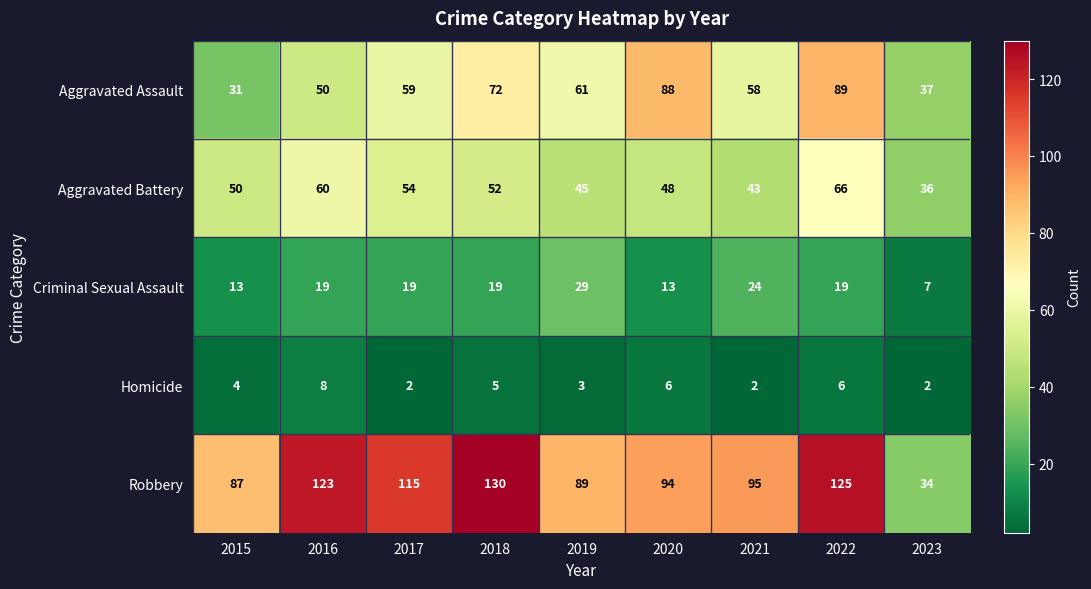

What is the difference between the highest and lowest values at 2017?

113